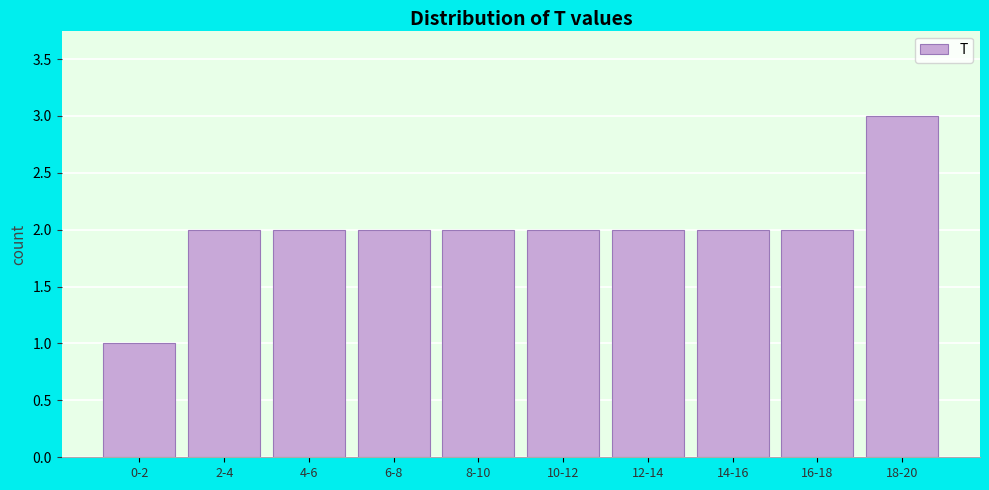

Reading left to right, extract all data points from this chart.

0-2=1	2-4=2	4-6=2	6-8=2	8-10=2	10-12=2	12-14=2	14-16=2	16-18=2	18-20=3